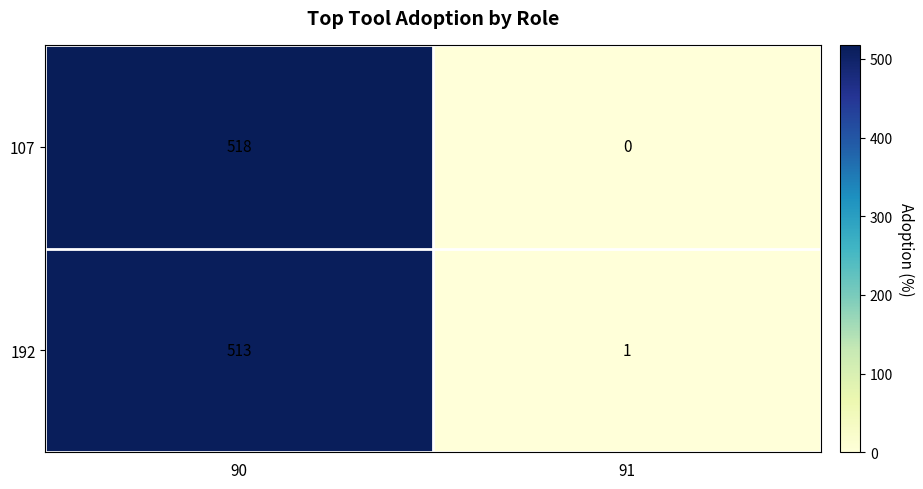

What is the difference between the highest and lowest values at 91?

1